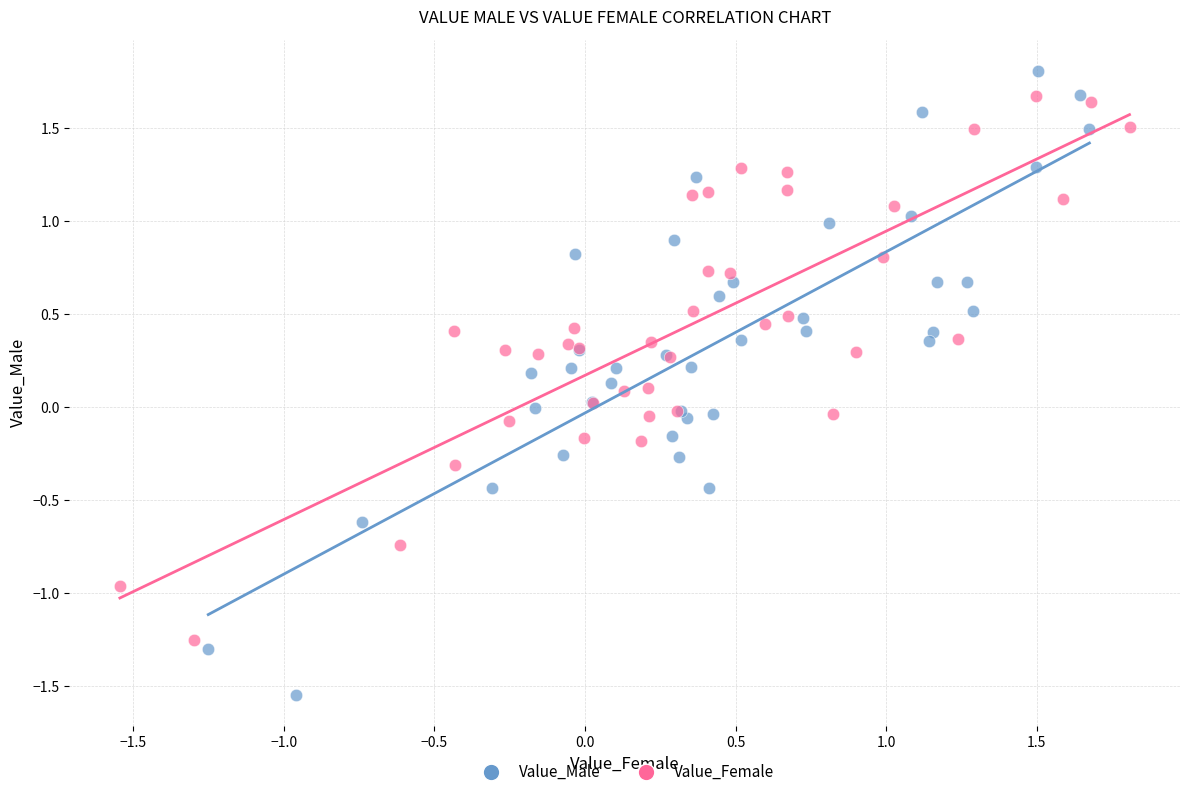

Which series contains the lowest Y value?

Value_Male